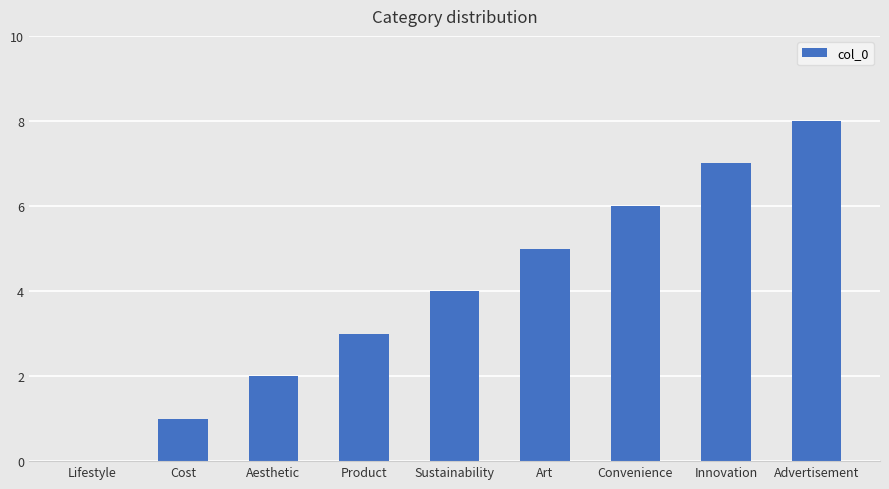

What is the average value?

4